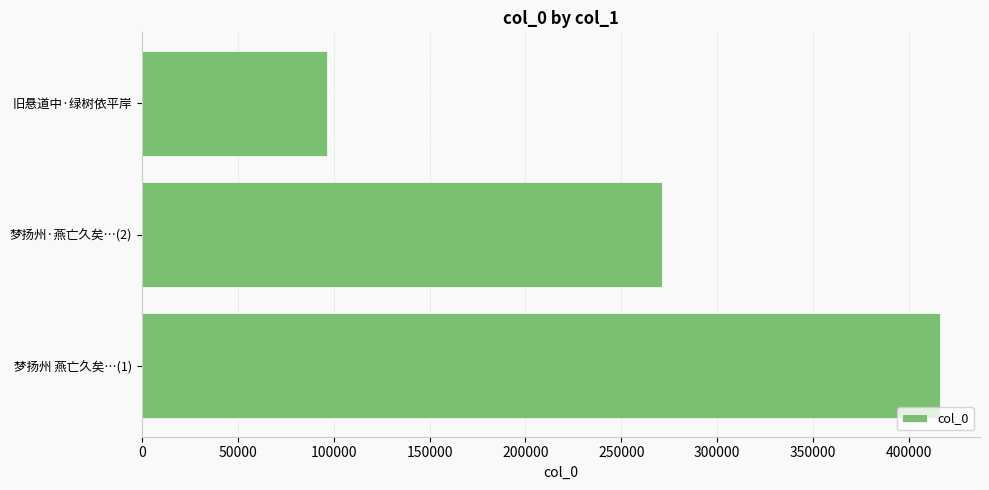

What is the sum of all values?

784454